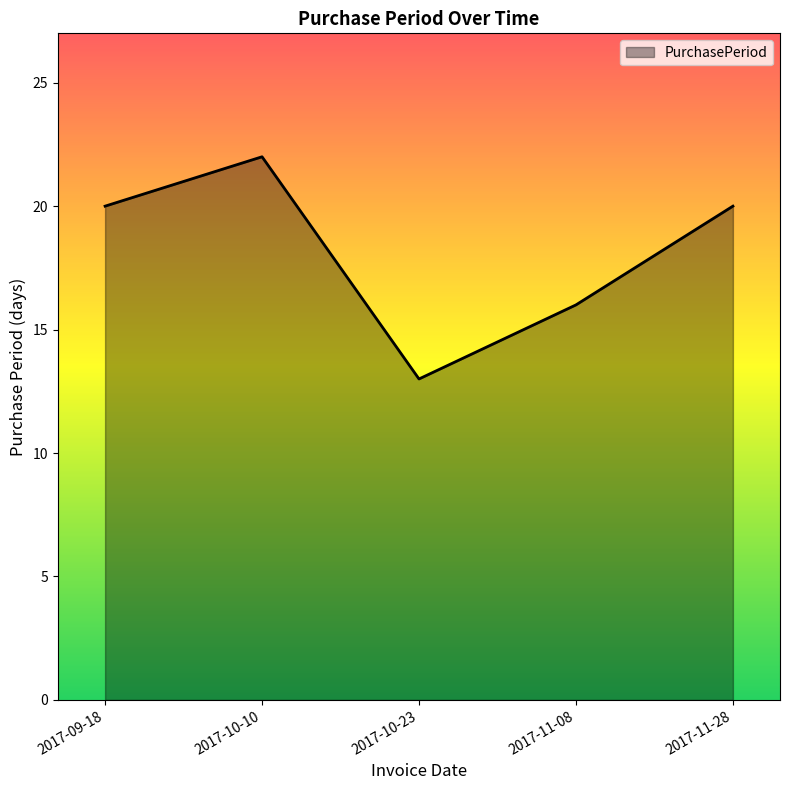

At which category does the data reach its first local valley?

2017-10-23